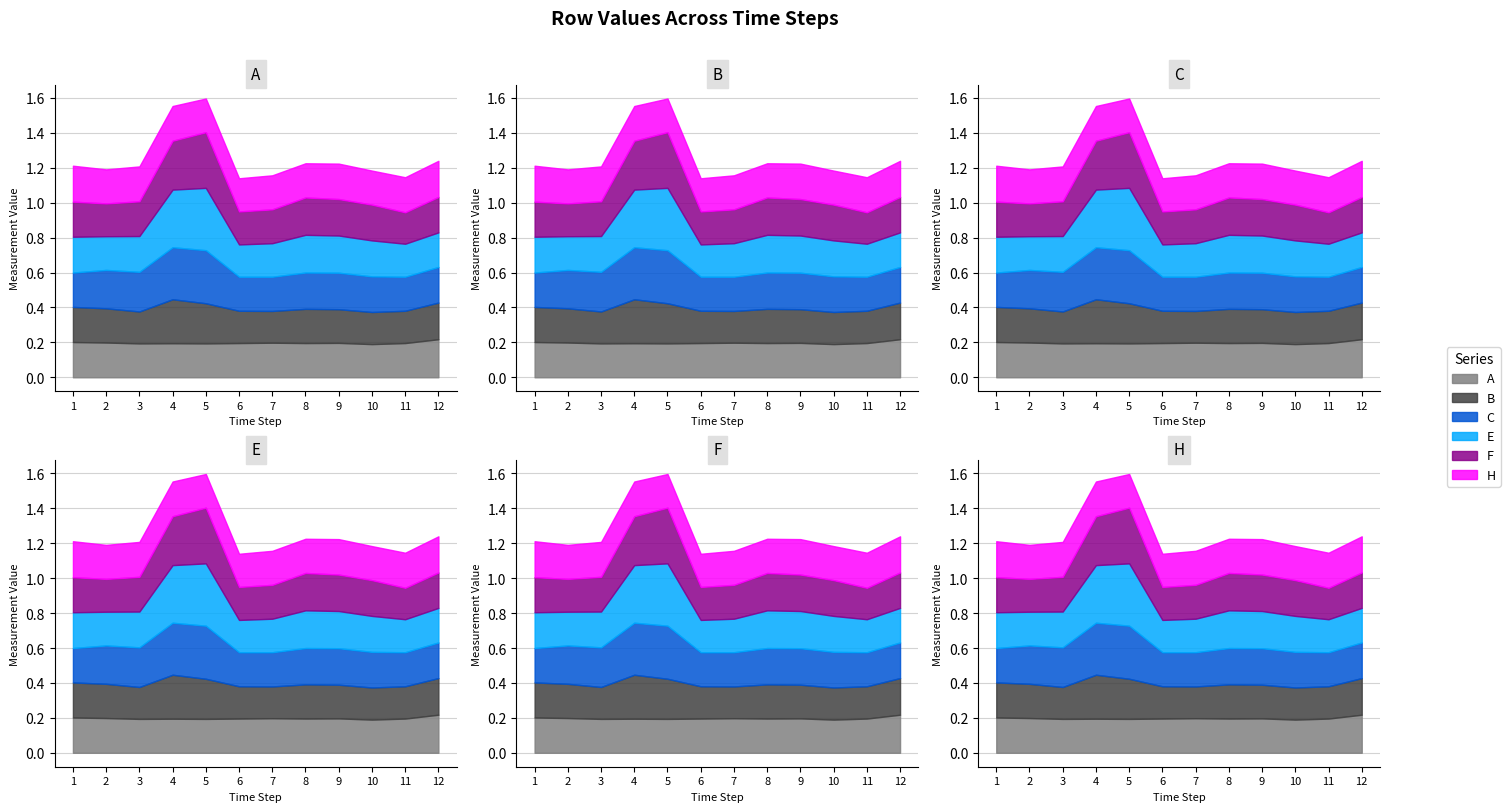

True or false: C and A intersect in this chart.

True